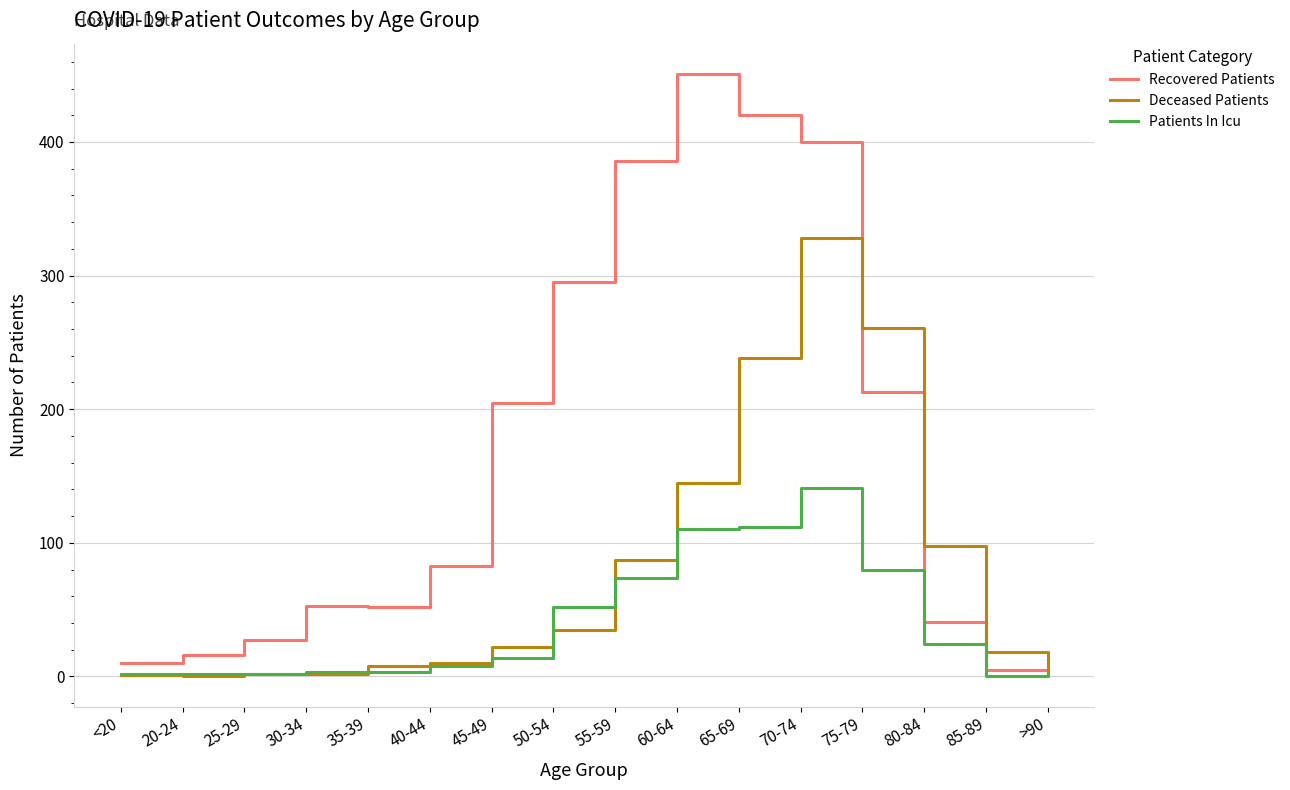

How many values in the Deceased Patients series are below 22?

8